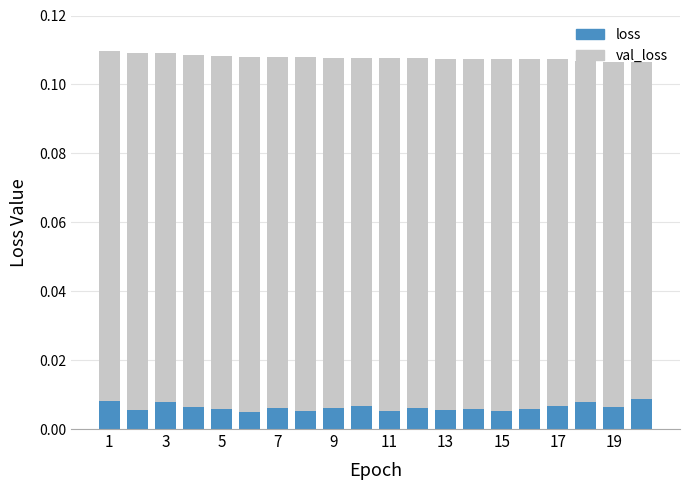

Count the number of categories in the chart.

20